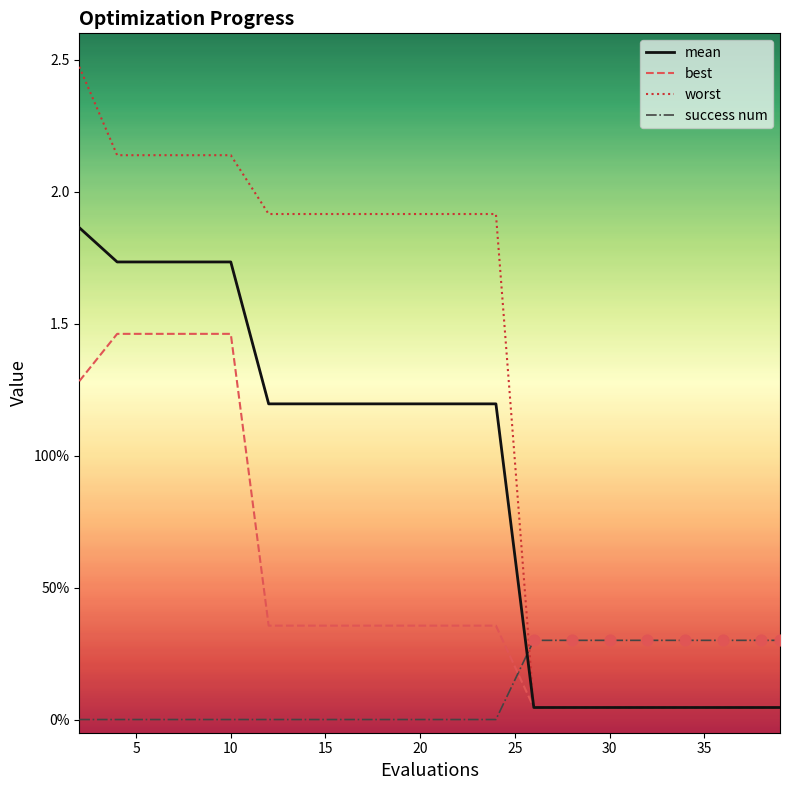

What are all the series names shown in the legend?

mean, best, worst, success num